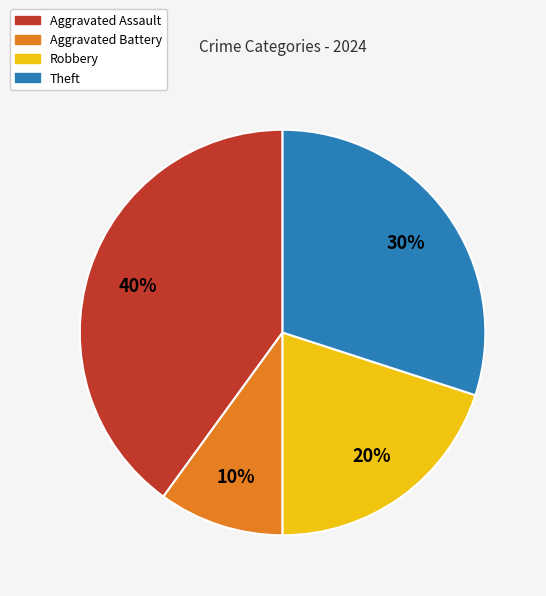

Do Aggravated Assault and Robbery together represent more than half of the pie?

Yes